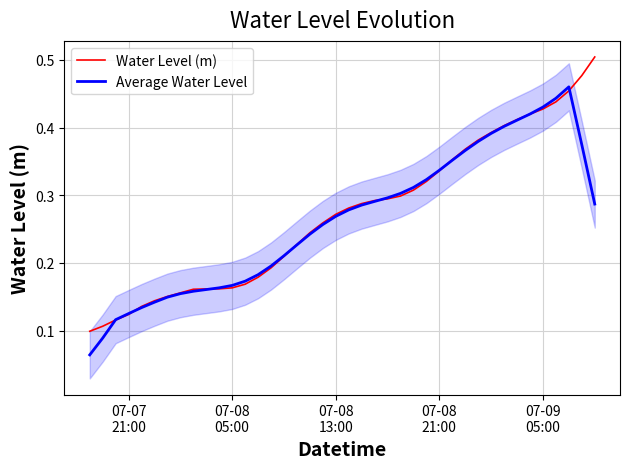

Which label corresponds to the smallest value in the chart?

07-07
21:00